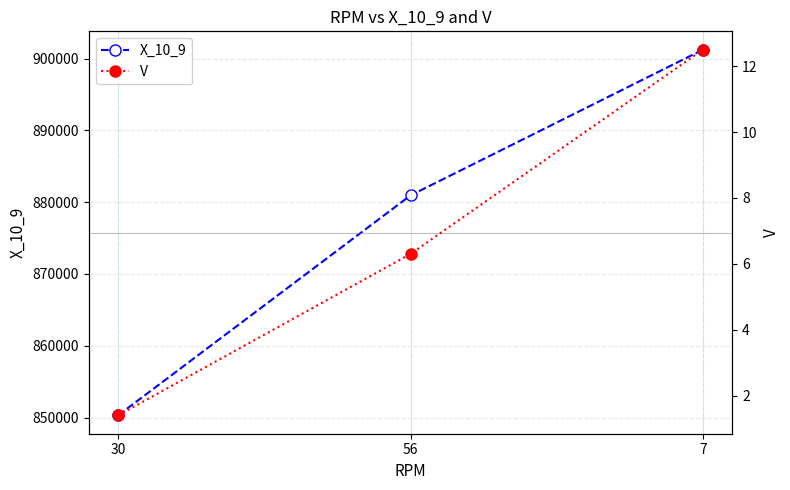

Which has a higher value, 7 or 30?

7